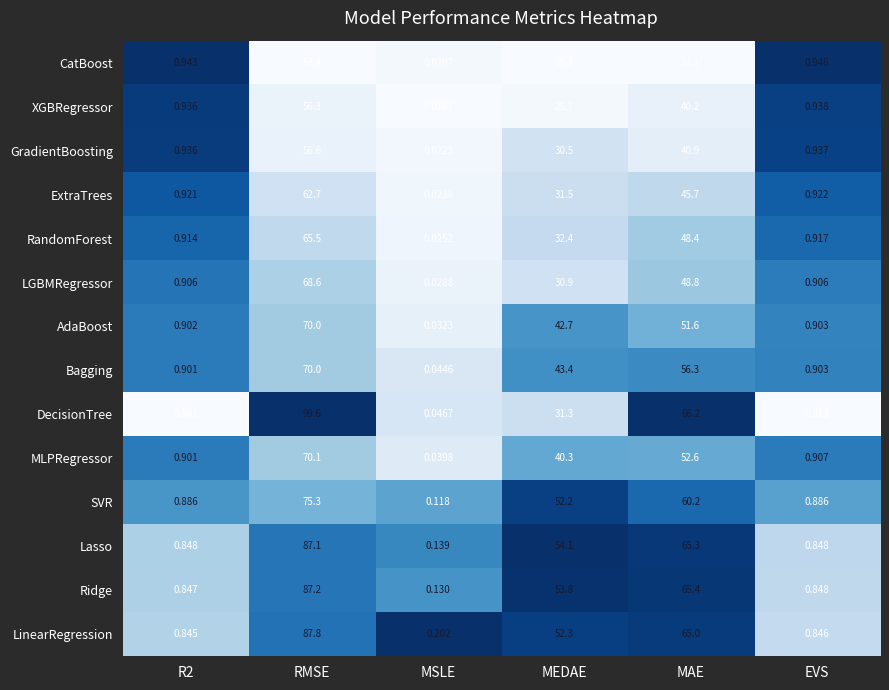

What is the difference between the highest and lowest values at MAE?

28.1